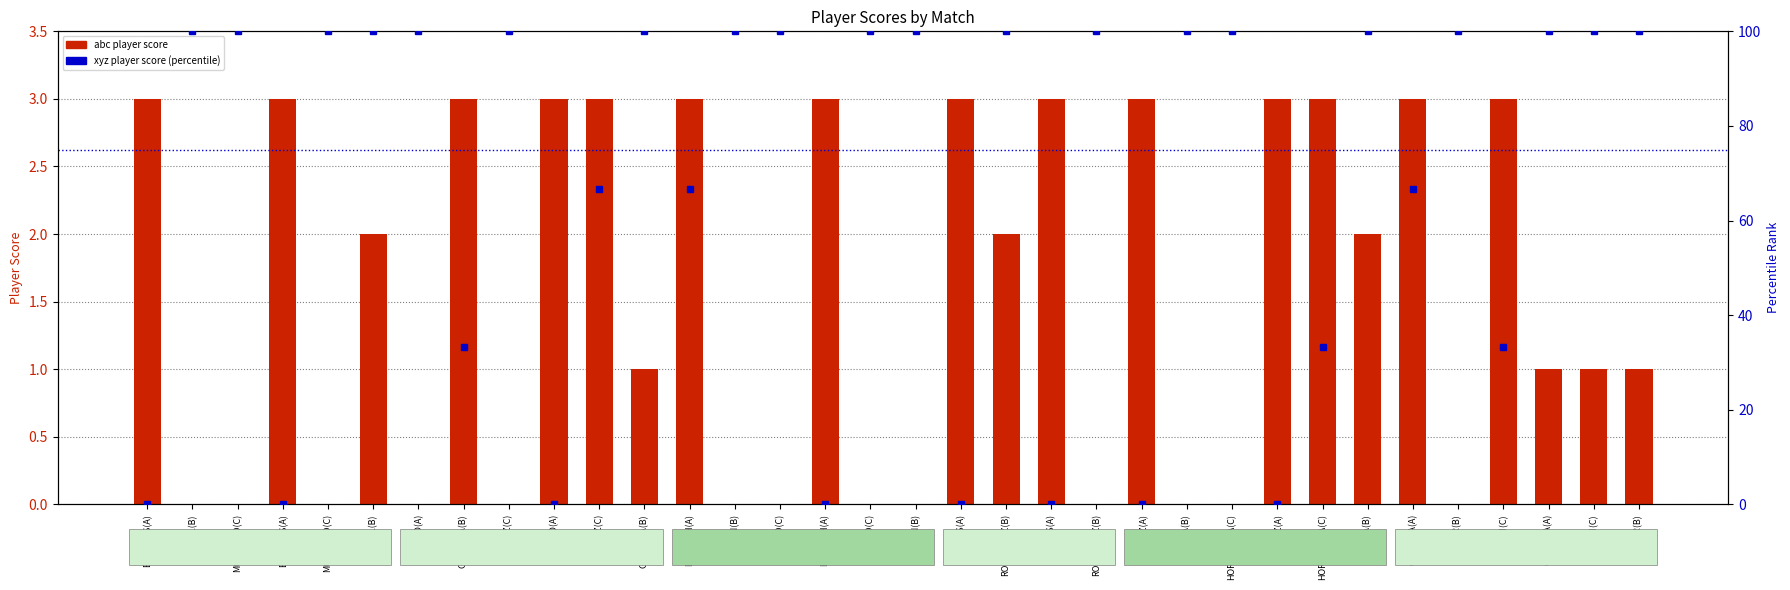

How many values in the xyz player score (percentile) series are below 100?

14